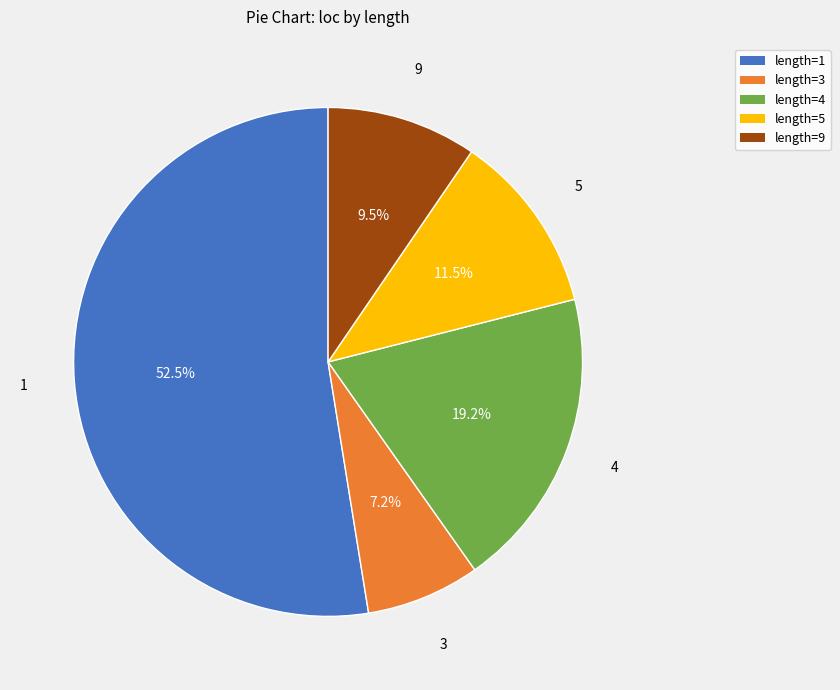

To the nearest percent, what portion does 3 represent?

7%